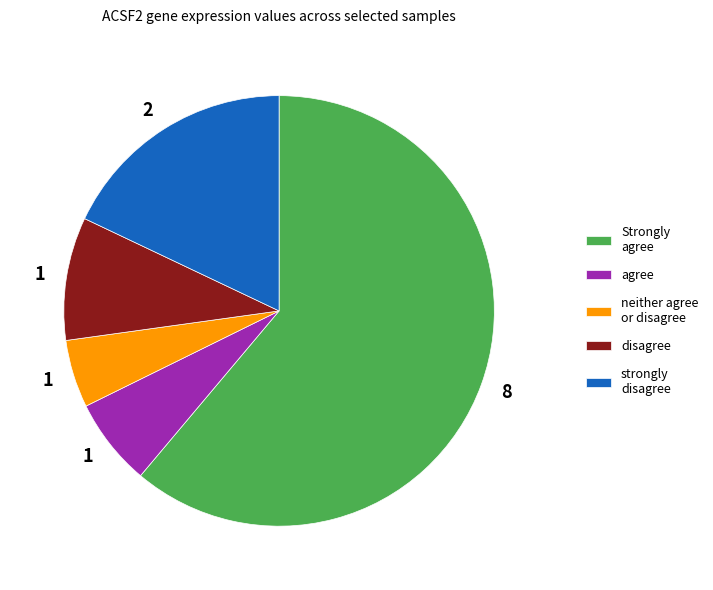

Do agree and strongly disagree together represent more than half of the pie?

No